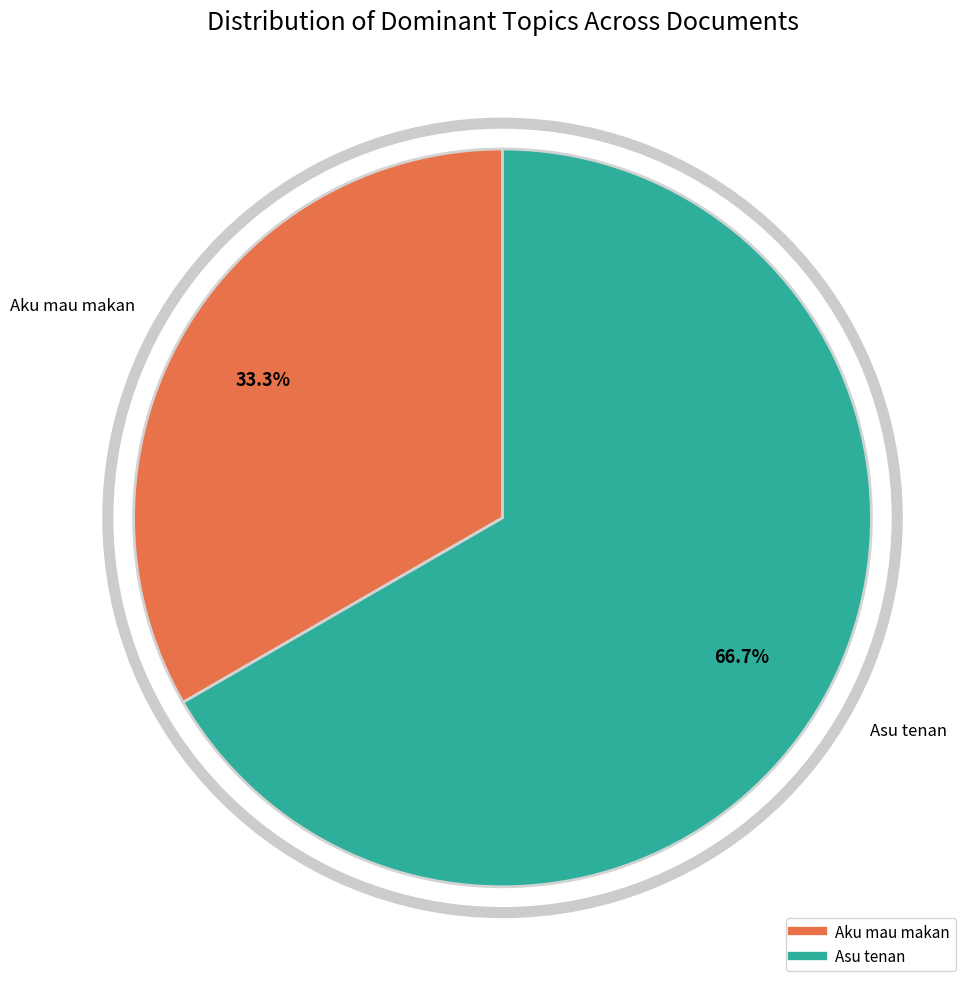

How much of the chart is everything except Aku mau makan?

66.7%